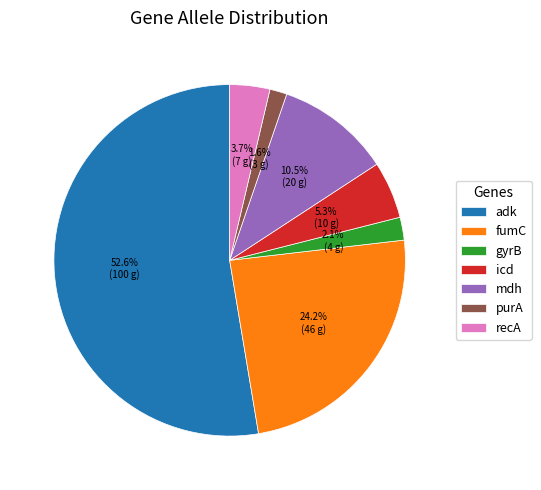

What percentage do gyrB and icd together represent?

7.4%